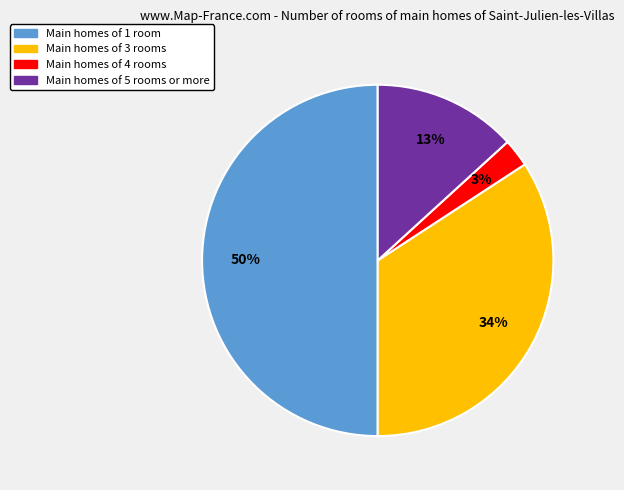

To the nearest percent, what is the difference between the largest and smallest slice percentages?

47%